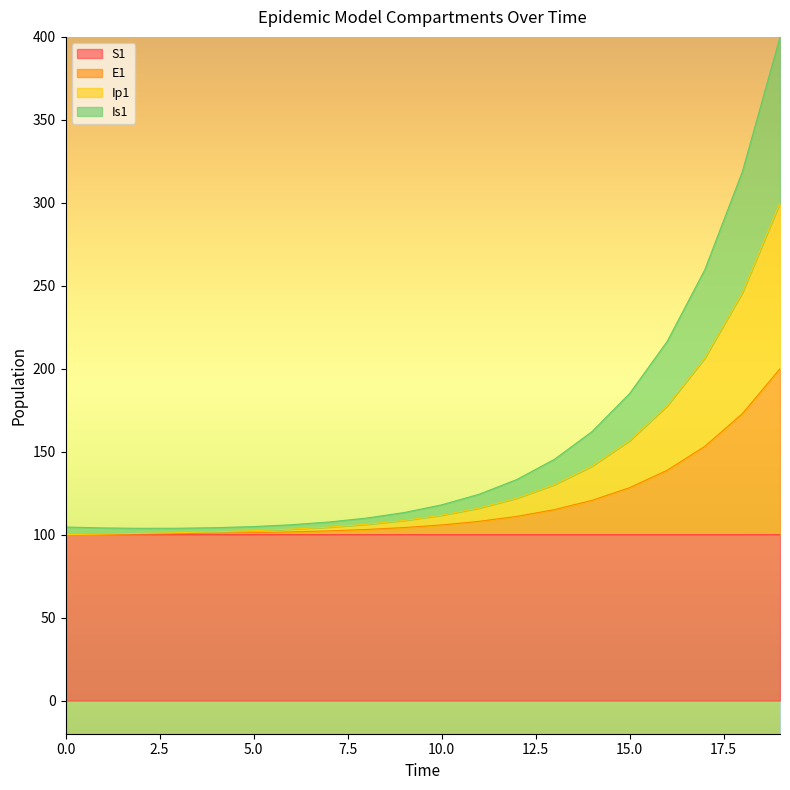

Reading left to right, transcribe all the data shown in this chart.

S1: 100.0	100.0	100.0	100.0	100.0	100.0	100.0	100.0	100.0	100.0	100.0	100.0	100.0	100.0	100.0	100.0	100.0	100.0	100.0	100.0
E1: 100.0	100.2	100.4	100.6	100.9	101.2	101.7	102.3	103.1	104.3	105.8	108.0	111.0	115.1	120.6	128.3	138.8	153.2	172.9	200.0
Ip1: 100.0	100.4	100.8	101.2	101.7	102.4	103.3	104.5	106.2	108.5	111.7	116.0	122.0	130.1	141.3	156.6	177.6	206.4	245.9	300.0
Is1: 104.6	104.0	103.8	103.9	104.2	104.9	106.0	107.6	110.0	113.3	117.9	124.4	133.2	145.4	162.1	185.0	216.5	259.7	318.8	400.0